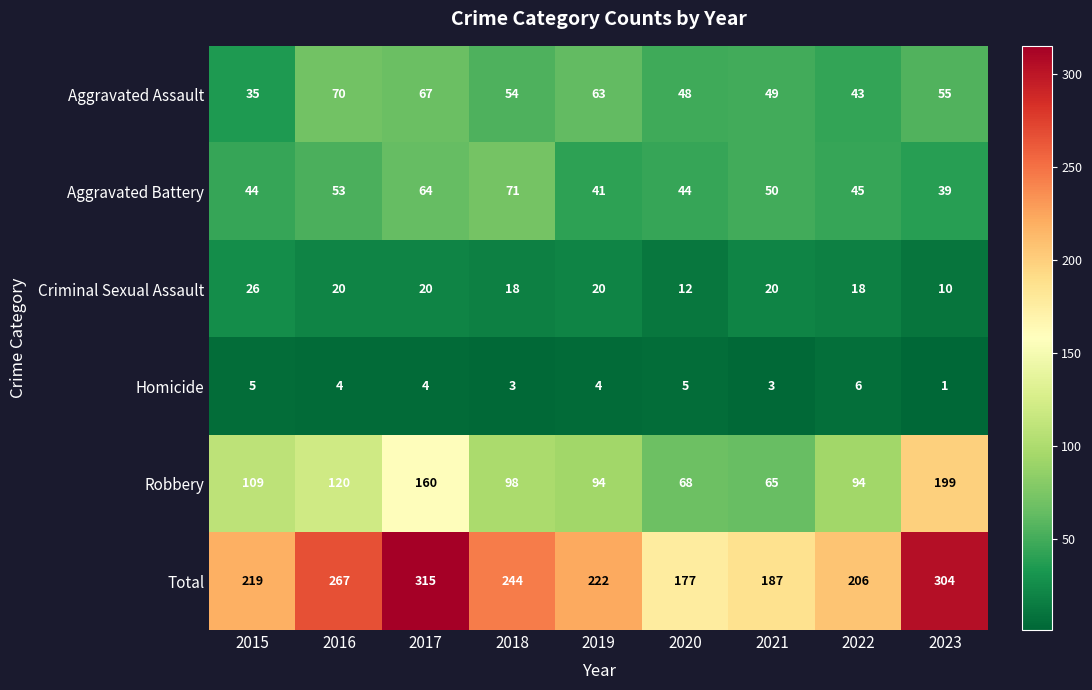

What is the average value of the Homicide series?

4